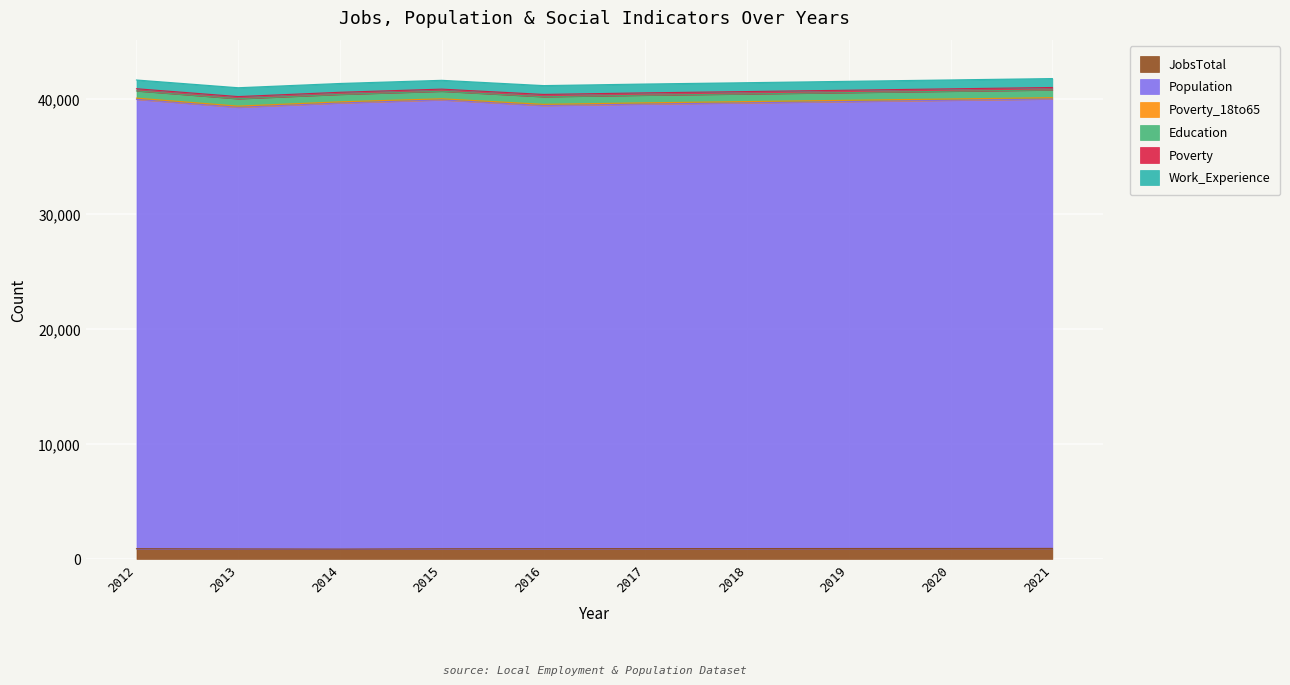

Reading right to left, what are all the values shown in this chart?

JobsTotal: 2021=911	2020=907	2019=902	2018=897	2017=893	2016=890	2015=879	2014=852	2013=867	2012=887
Population: 2021=39102	2020=38995	2019=38888	2018=38781	2017=38678	2016=38549	2015=39055	2014=38813	2013=38421	2012=39098
Poverty_18to65: 2021=117	2020=115	2019=113	2018=111	2017=109	2016=108	2015=99	2014=101	2013=106	2012=104
Education: 2021=672	2020=670	2019=668	2018=666	2017=664	2016=663	2015=653	2014=648	2013=640	2012=631
Poverty: 2021=212	2020=210	2019=207	2018=205	2017=202	2016=200	2015=186	2014=183	2013=189	2012=186
Work_Experience: 2021=778	2020=777	2019=775	2018=773	2017=771	2016=770	2015=768	2014=768	2013=771	2012=762